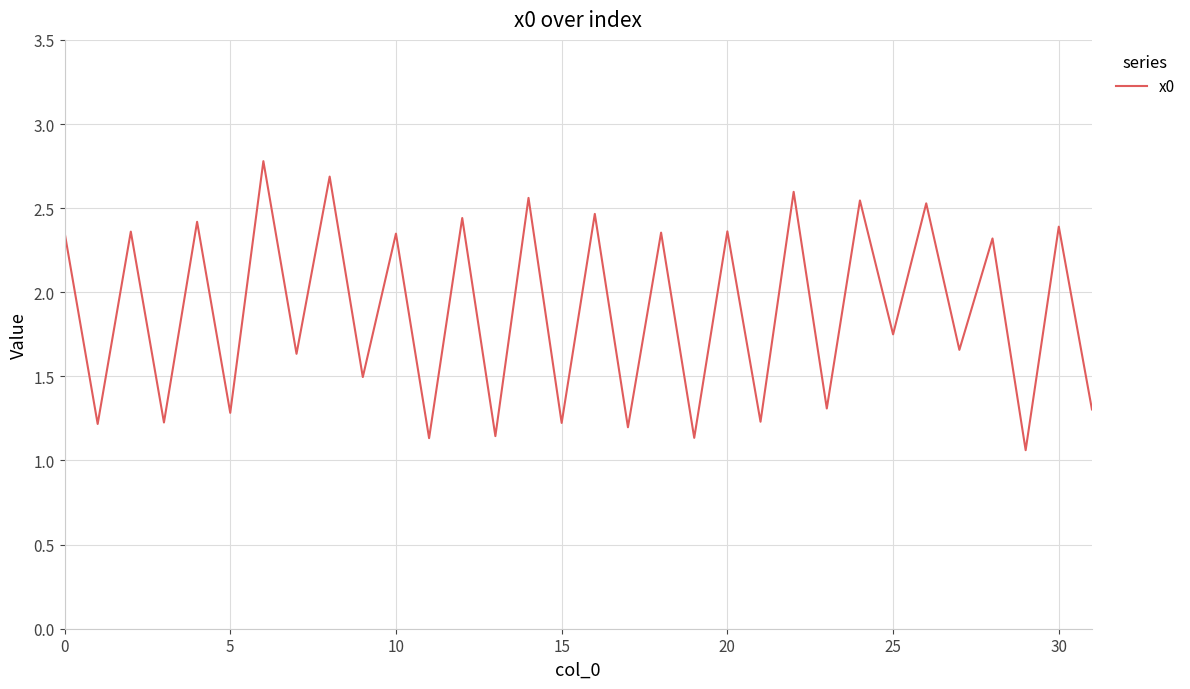

What is the greatest value displayed?

2.8